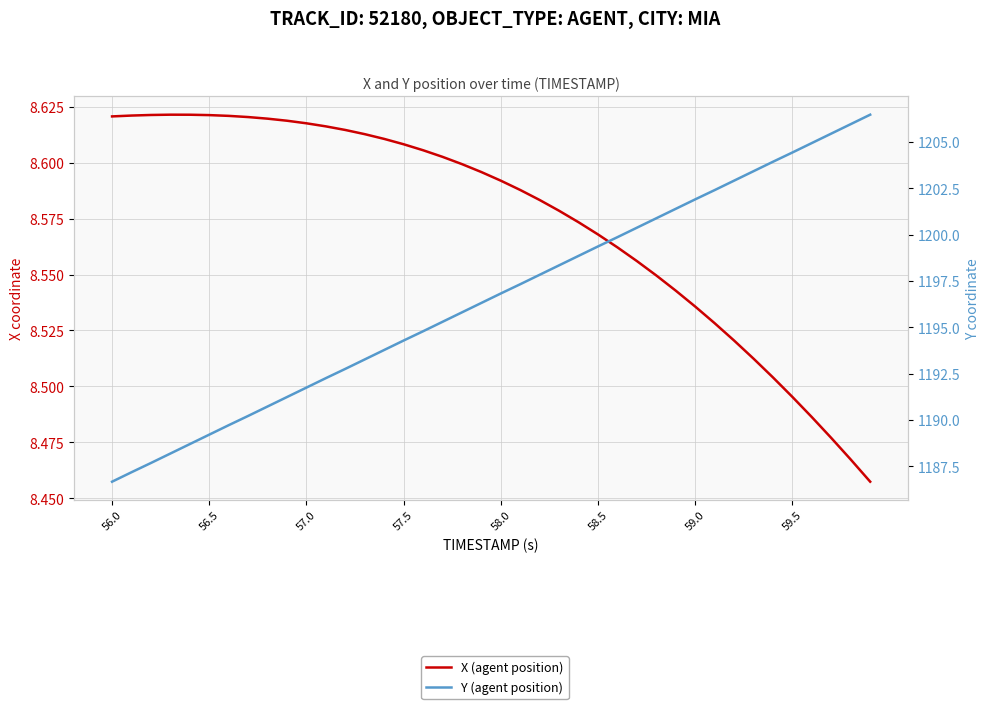

What is the difference between the second highest and second lowest values in the Y (agent position) series?

18.8